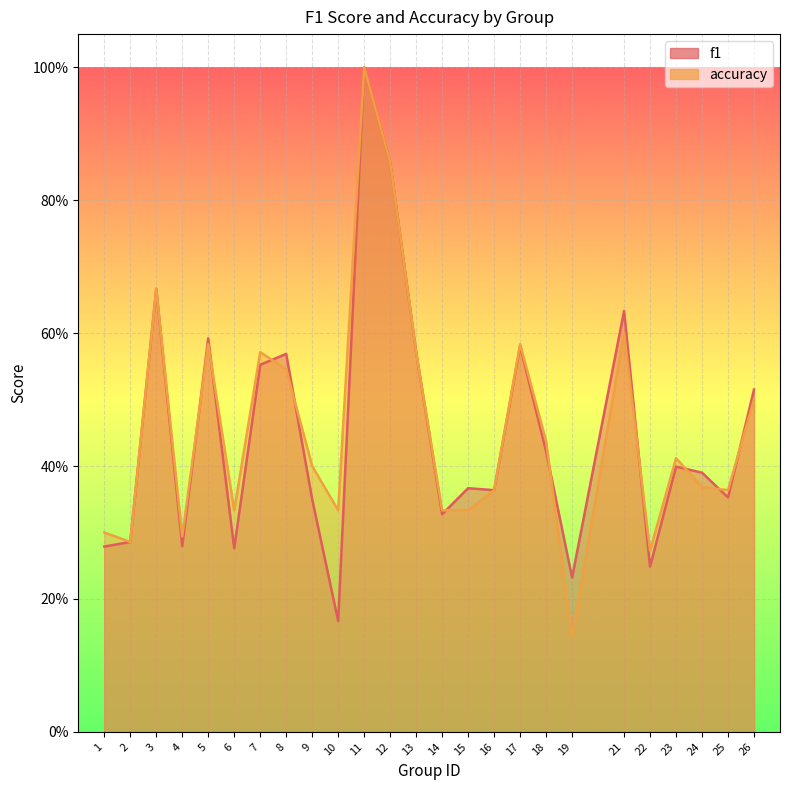

After their last crossing, which series has the higher values: f1 or accuracy?

f1